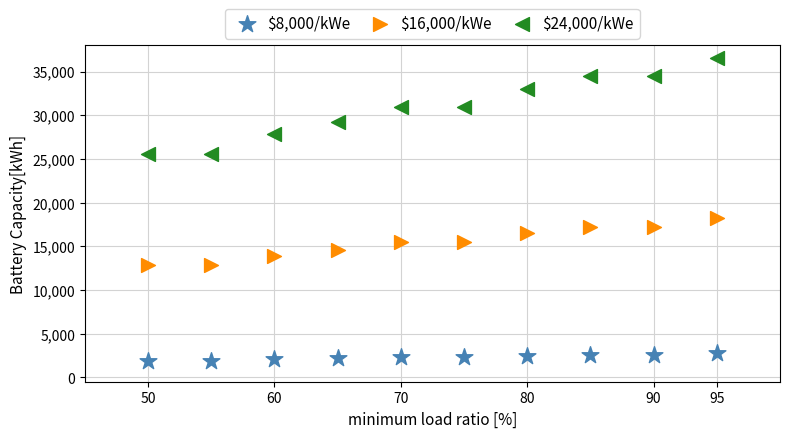

Which series reaches the minimum Y coordinate?

$8,000/kWe